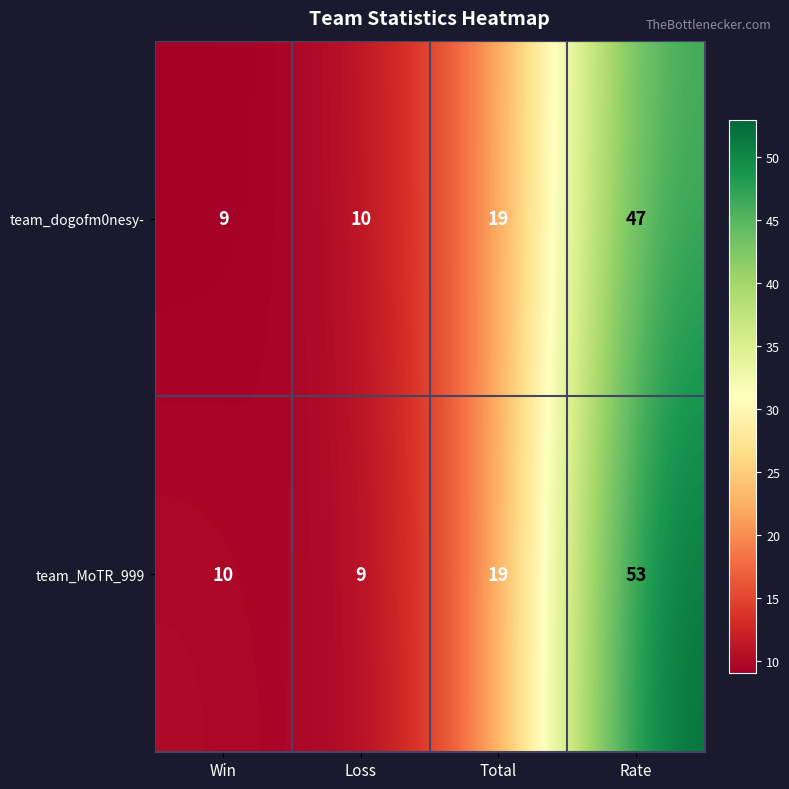

Which category has the highest value in the team_dogofm0nesy- series?

Rate